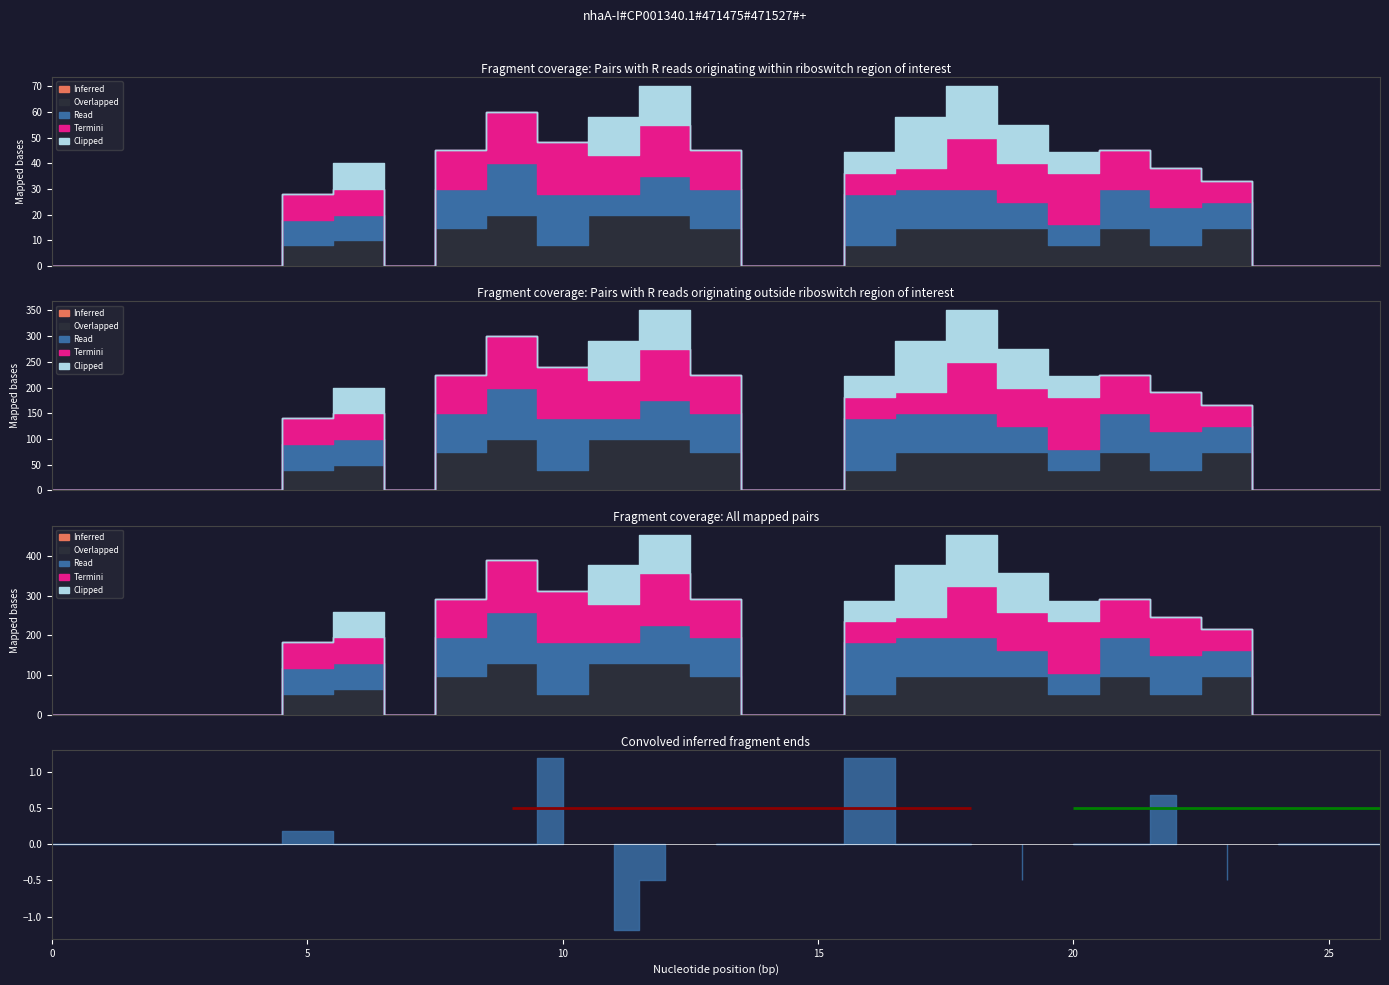

Does the chart have visible grid lines?

No